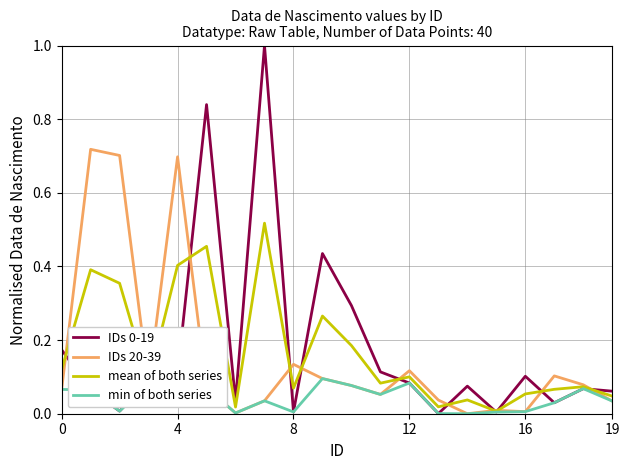

What is the label of the 12th point from the left?

11